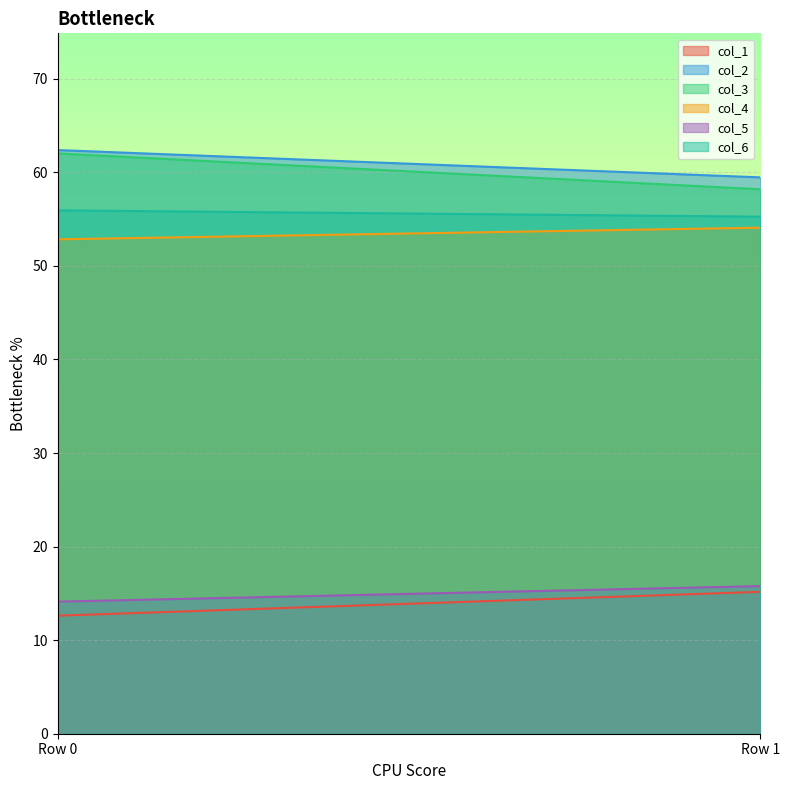

What is the difference between the highest and lowest values at Row 1?

44.3